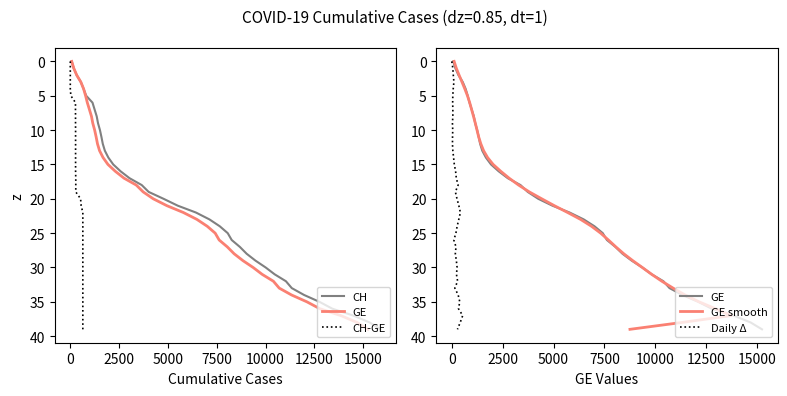

What is the highest value of the CH series?

39